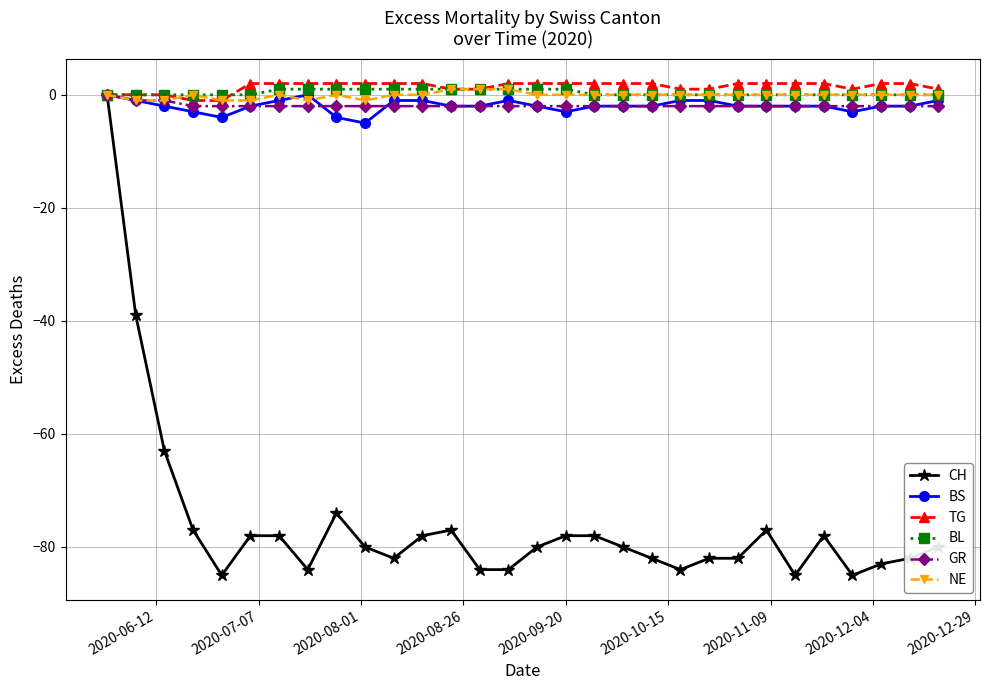

Which series has the widest spread of values?

CH